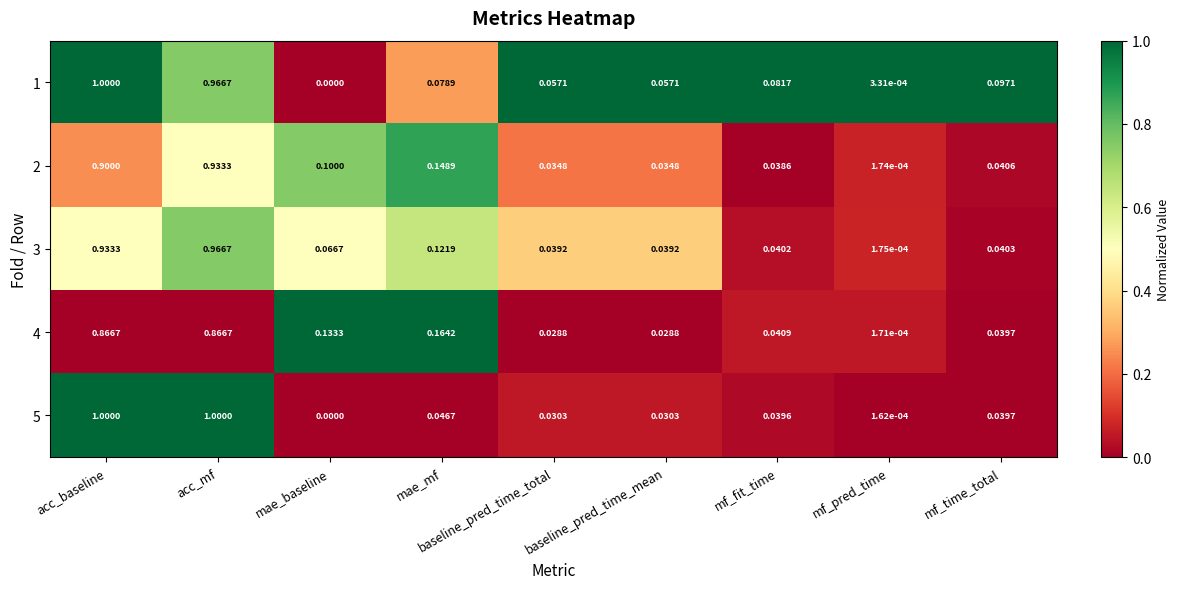

Where is 4 nearest to the value 0?

mf_pred_time